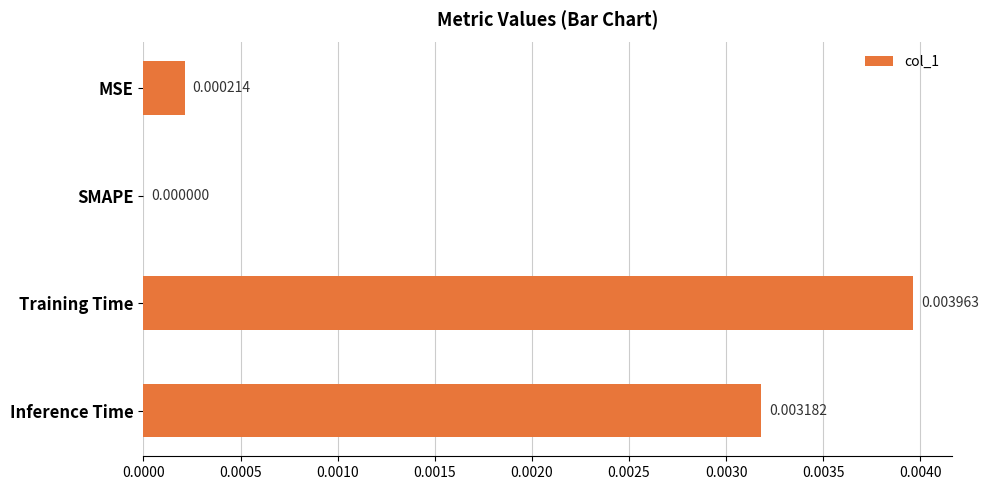

Count the number of data series in this chart.

1